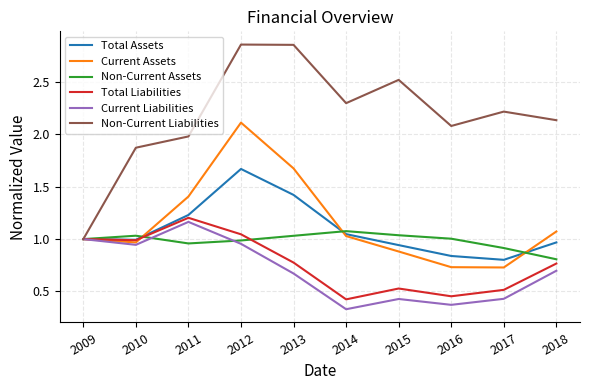

What is the average value of the Non-Current Liabilities series?

2.2